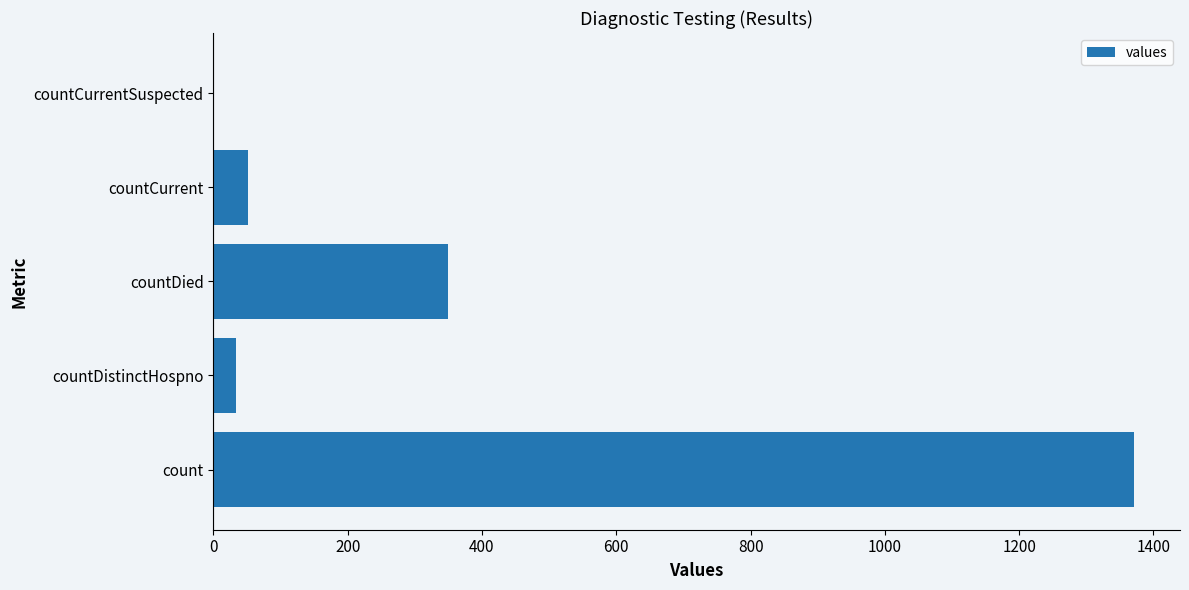

What is the maximum value shown in the chart?

1371